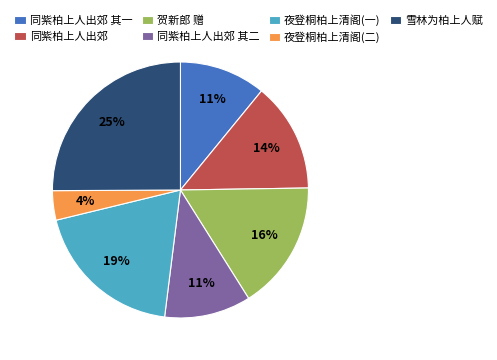

To the nearest percent, what portion does 夜登桐柏上清阁(二) represent?

4%